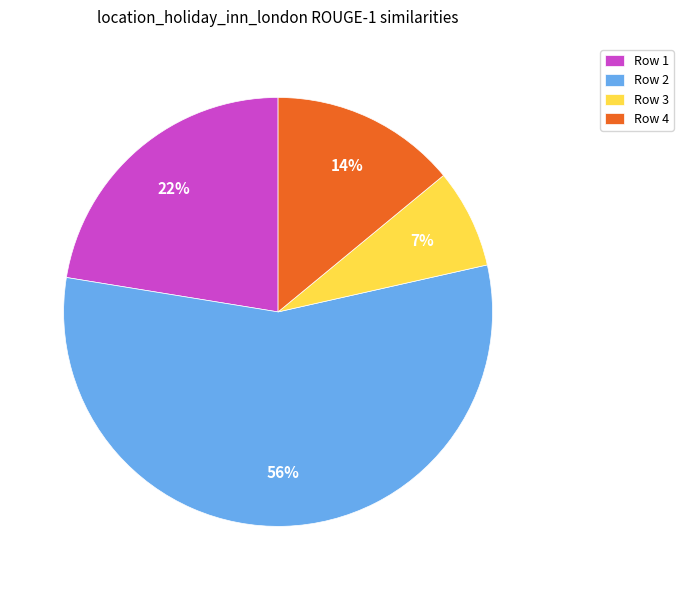

How many slices are in this pie chart?

4